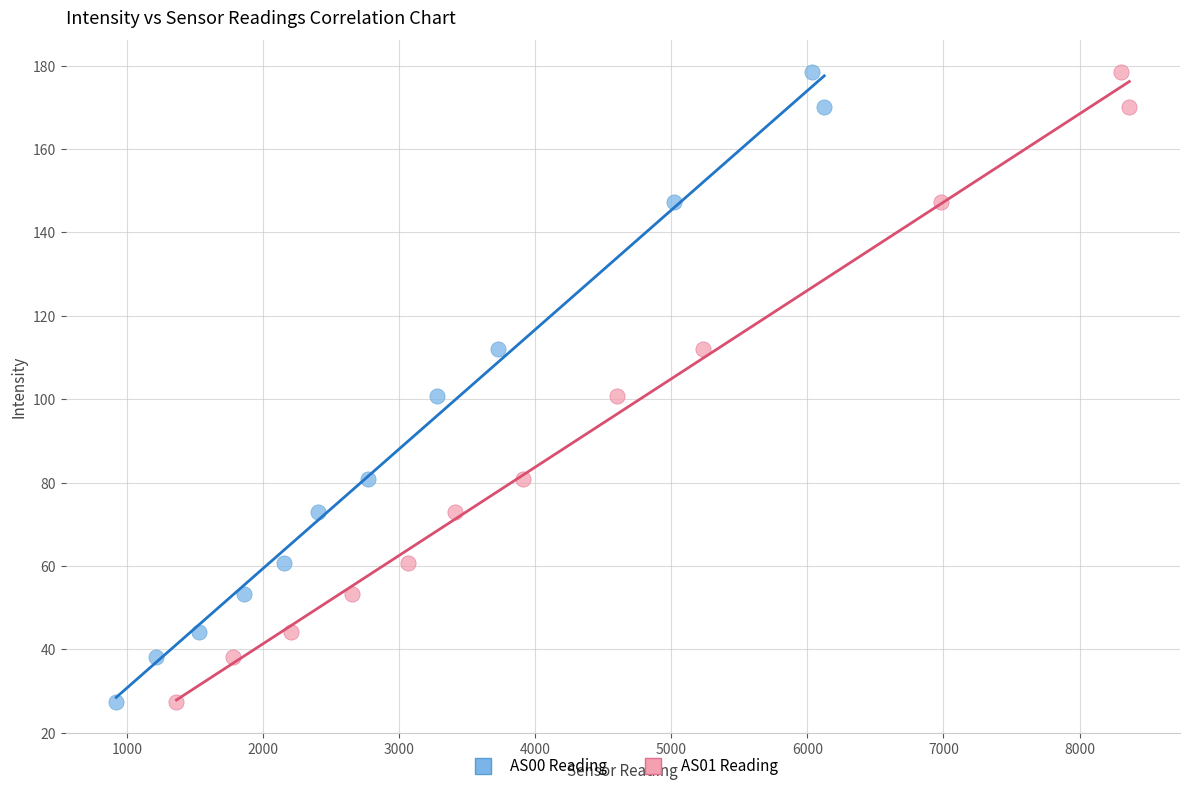

What are all the series names shown in the legend?

AS00 Reading, AS01 Reading